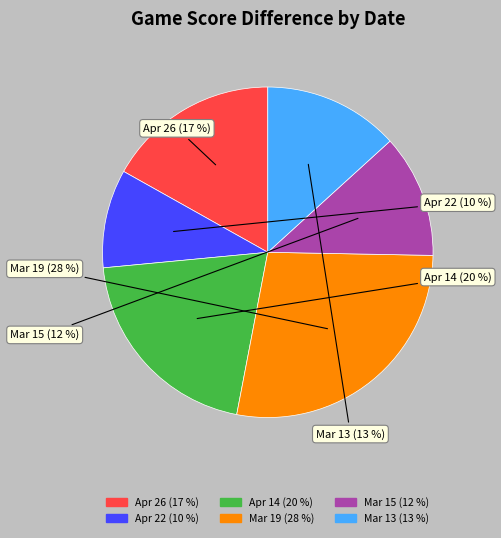

Is it true that Apr 14 is 13% of the pie?

False